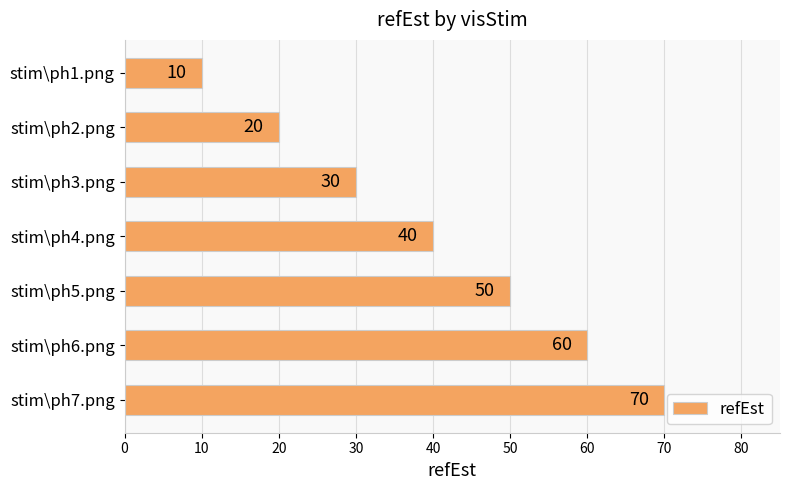

Approximately how many times larger is the value at stim\ph2.png compared to stim\ph6.png?

0.3